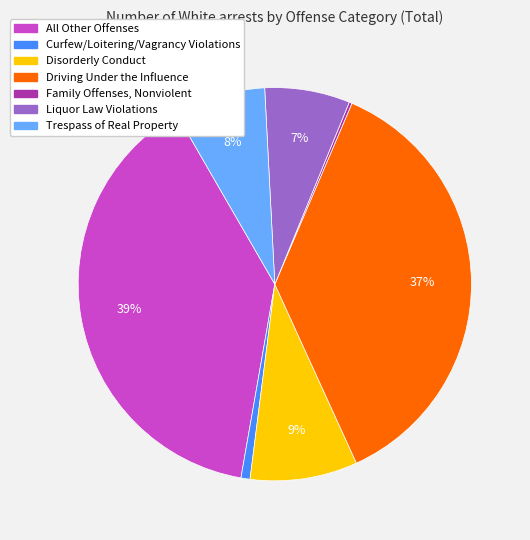

True or false: Liquor Law Violations accounts for 1% of the total.

False